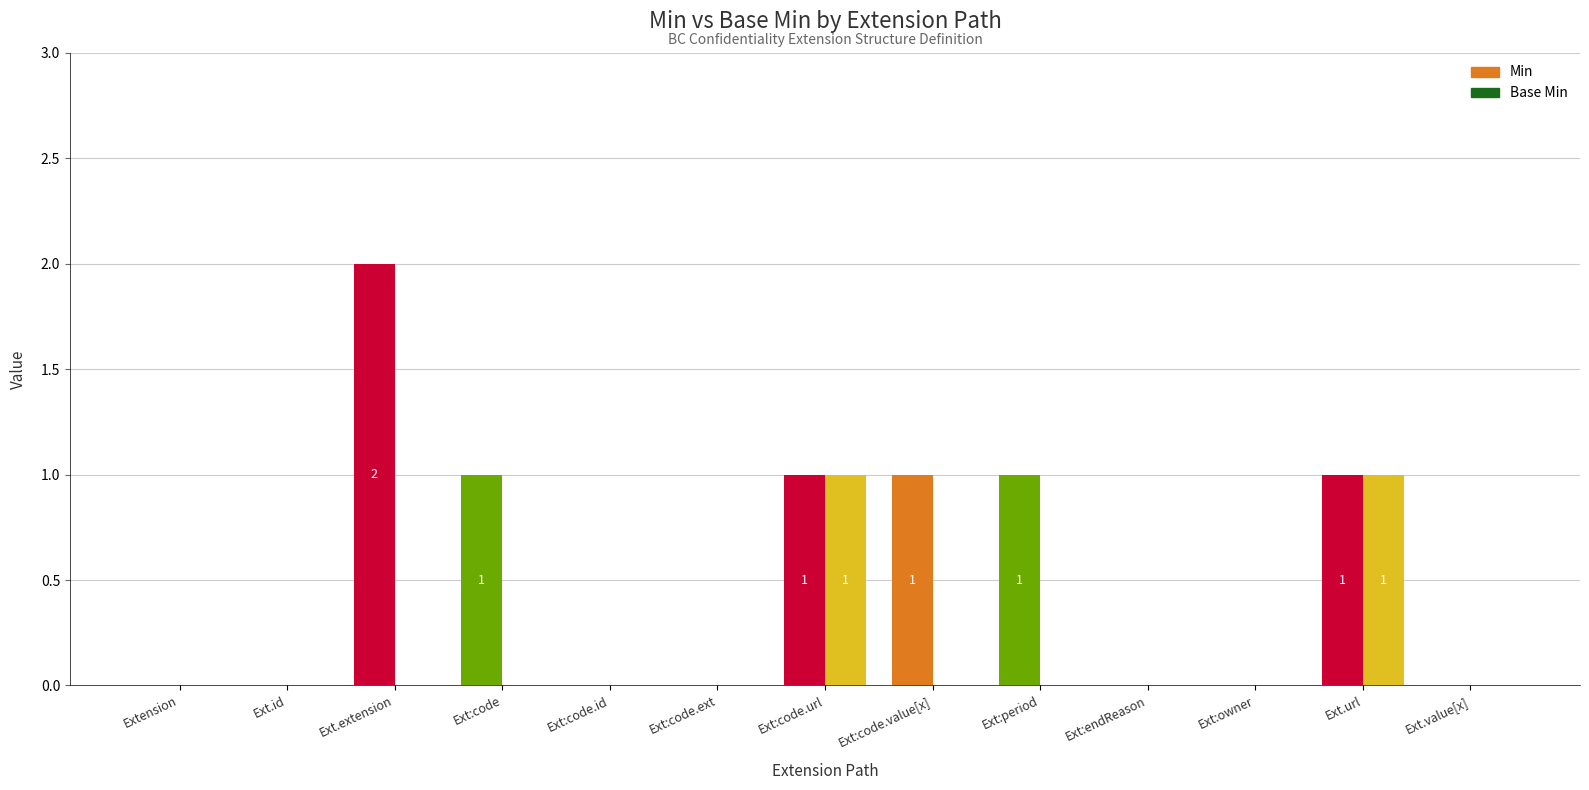

What is the average value of the Min series?

1